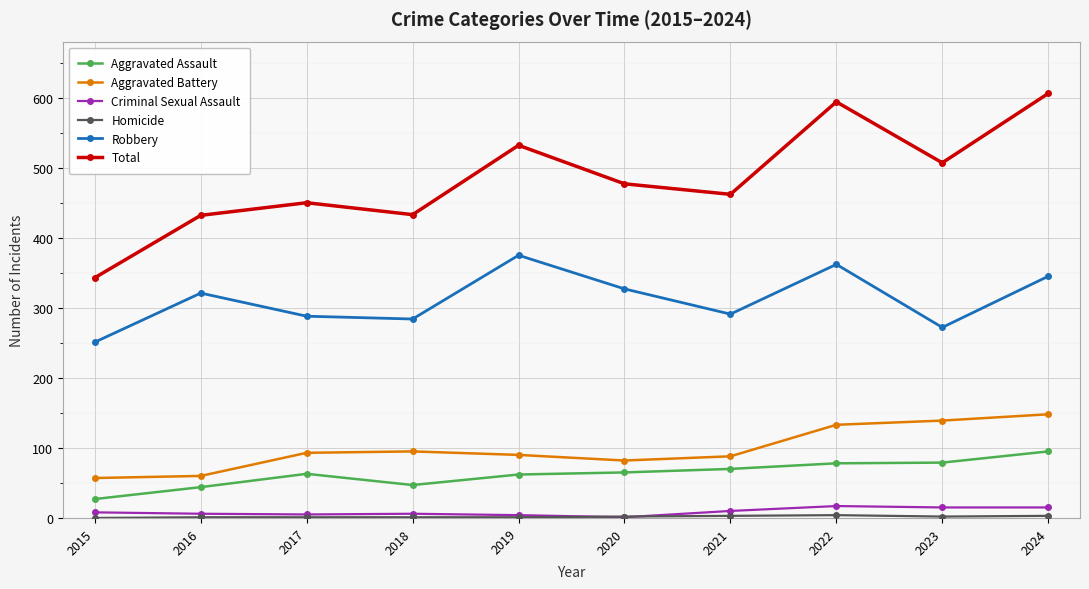

The Robbery series shows 209 at 2016. True or false?

False